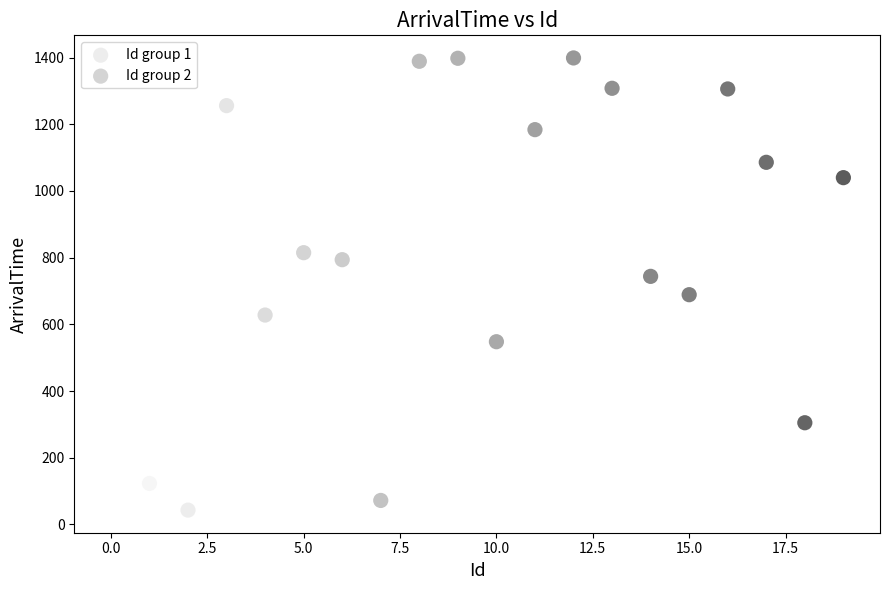

Which series has the largest Y range (max minus min)?

Id group 1